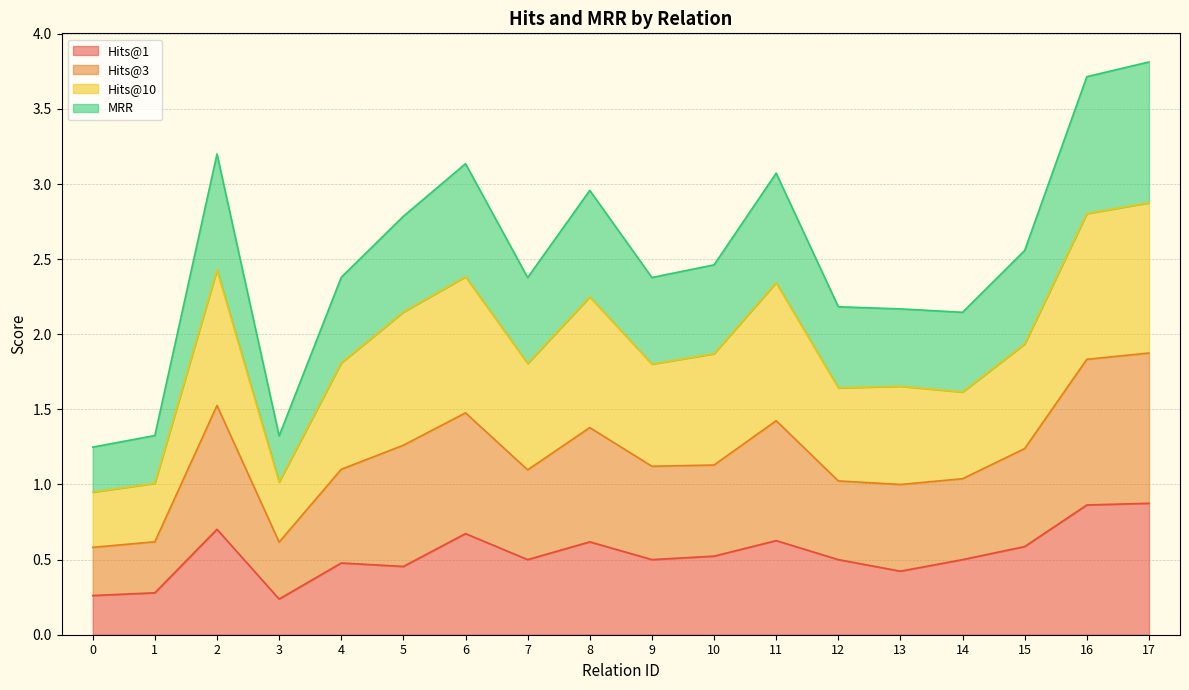

Does the chart display data point markers on the line(s)?

No